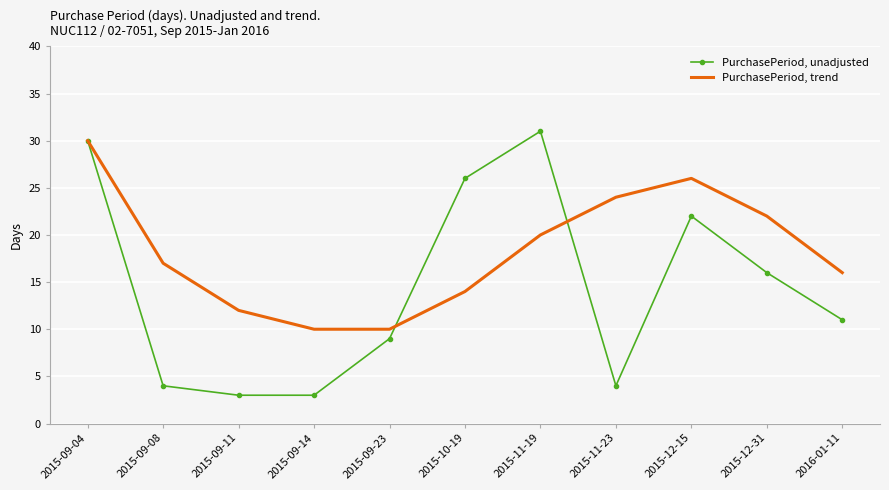

Count the PurchasePeriod, trend values in the range 12 to 24.

7